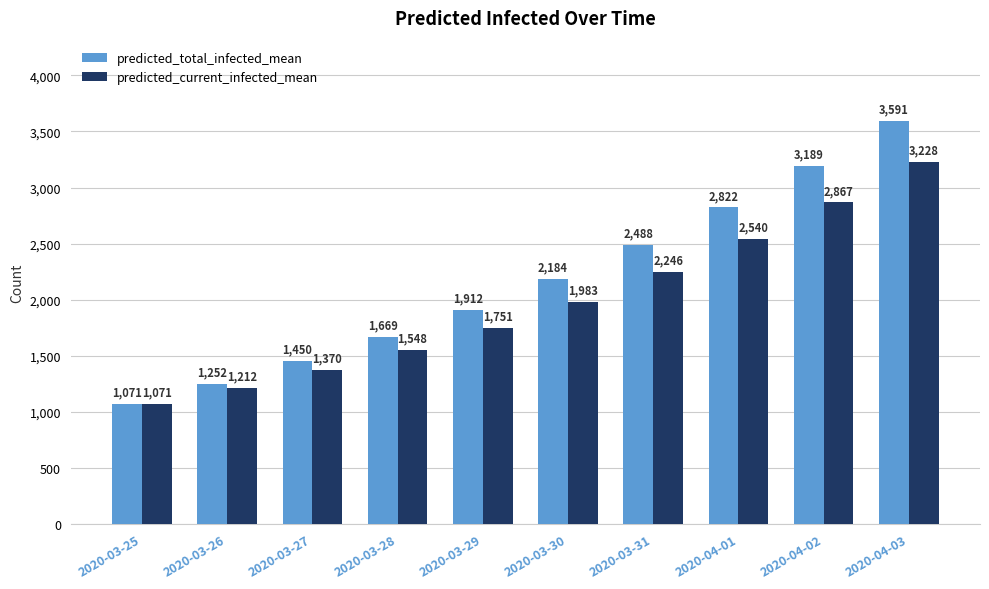

Which series changed the most between 2020-03-25 and 2020-04-03?

predicted_total_infected_mean